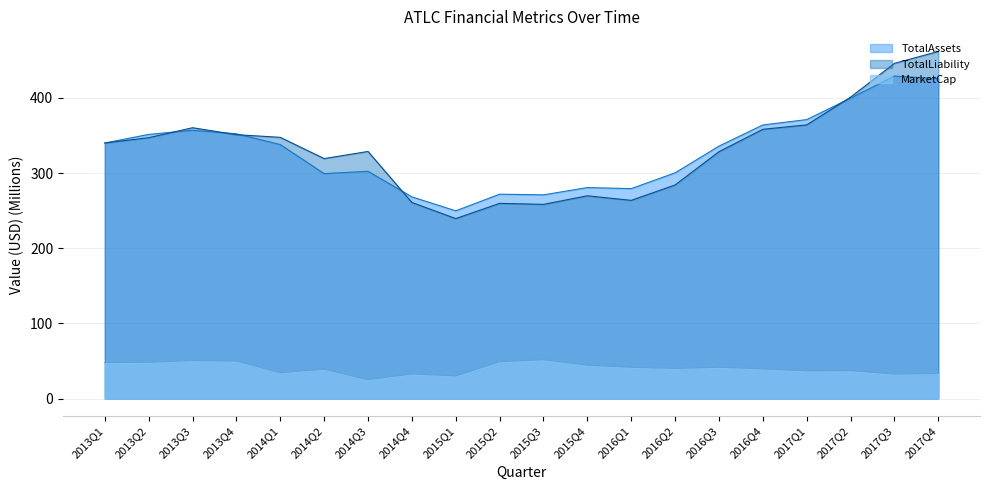

Between 2013Q2 and 2014Q3, which series saw the biggest shift?

TotalAssets